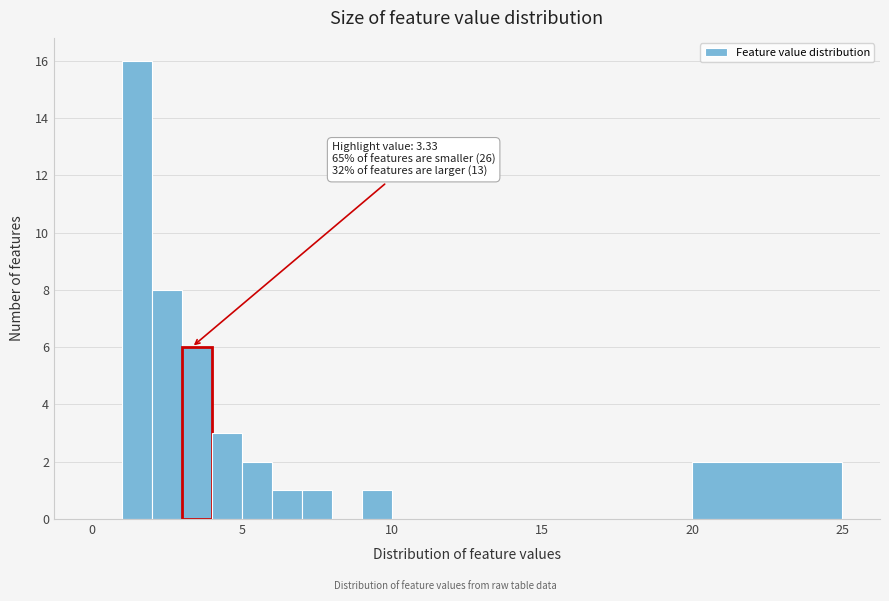

Around what value on the x-axis is the tallest bar? Give the approximate position of its centre, as read against the axis.

1.5